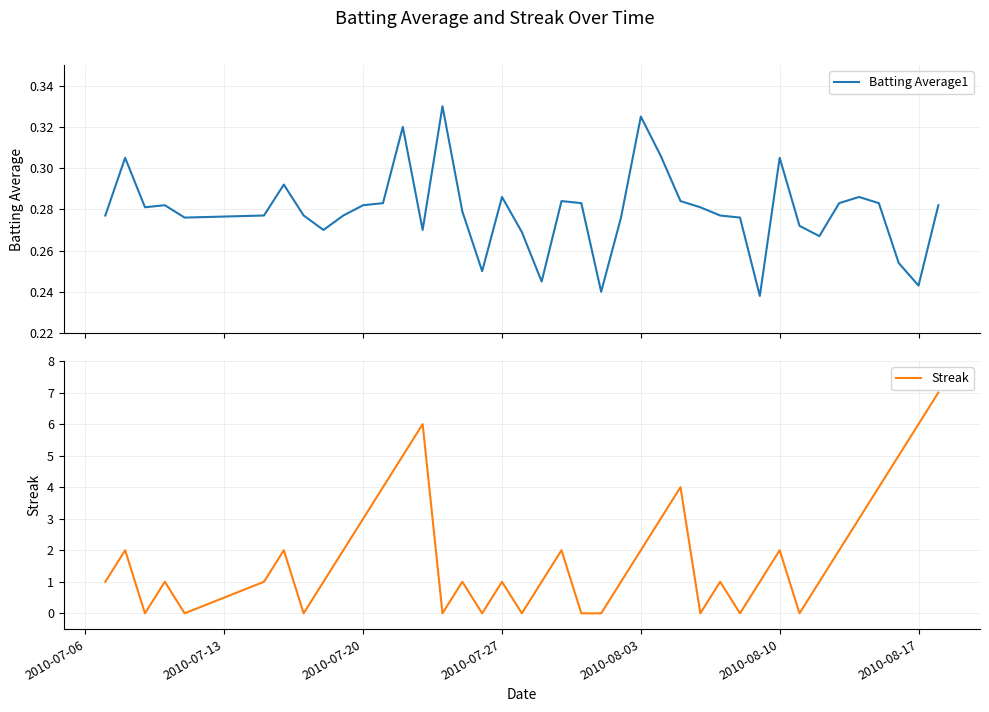

Reading right to left, transcribe all the data shown in this chart.

Batting Average1: 0.3	0.2	0.3	0.3	0.3	0.3	0.3	0.3	0.3	0.2	0.3	0.3	0.3	0.3	0.3	0.3	0.3	0.2	0.3	0.3	0.2	0.3	0.3	0.2	0.3	0.3	0.3	0.3	0.3	0.3	0.3	0.3	0.3	0.3	0.3	0.3	0.3	0.3	0.3	0.3
Streak: 7.0	6.0	5.0	4.0	3.0	2.0	1.0	0.0	2.0	1.0	0.0	1.0	0.0	4.0	3.0	2.0	1.0	0.0	0.0	2.0	1.0	0.0	1.0	0.0	1.0	0.0	6.0	5.0	4.0	3.0	2.0	1.0	0.0	2.0	1.0	0.0	1.0	0.0	2.0	1.0